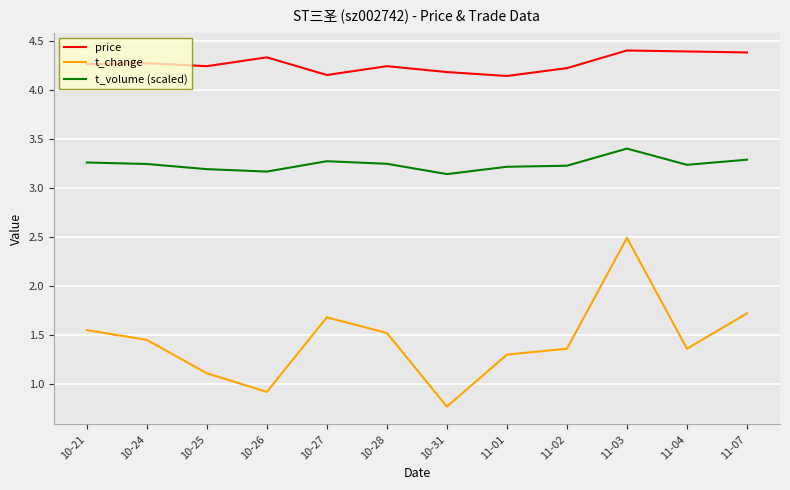

At how many categories does at least one series exceed 3?

12